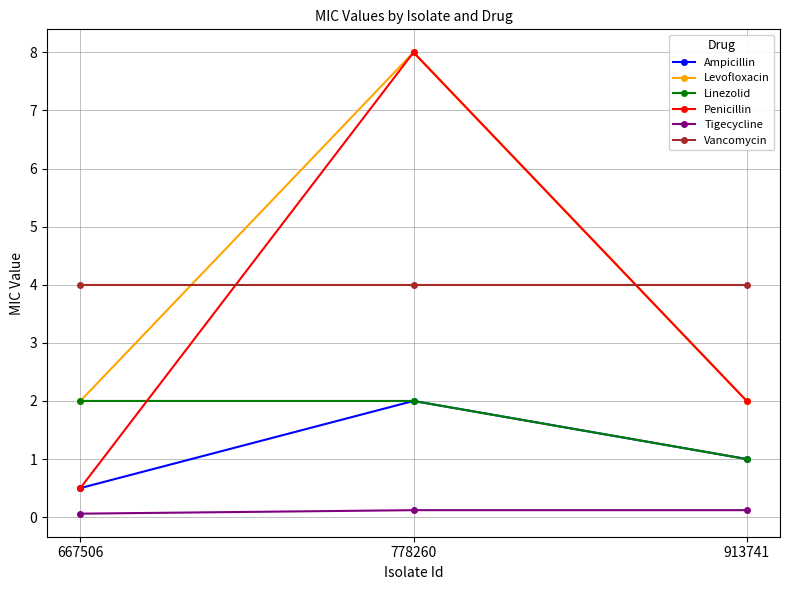

Is the value of Penicillin at 913741 greater than the value of Vancomycin at 913741?

No